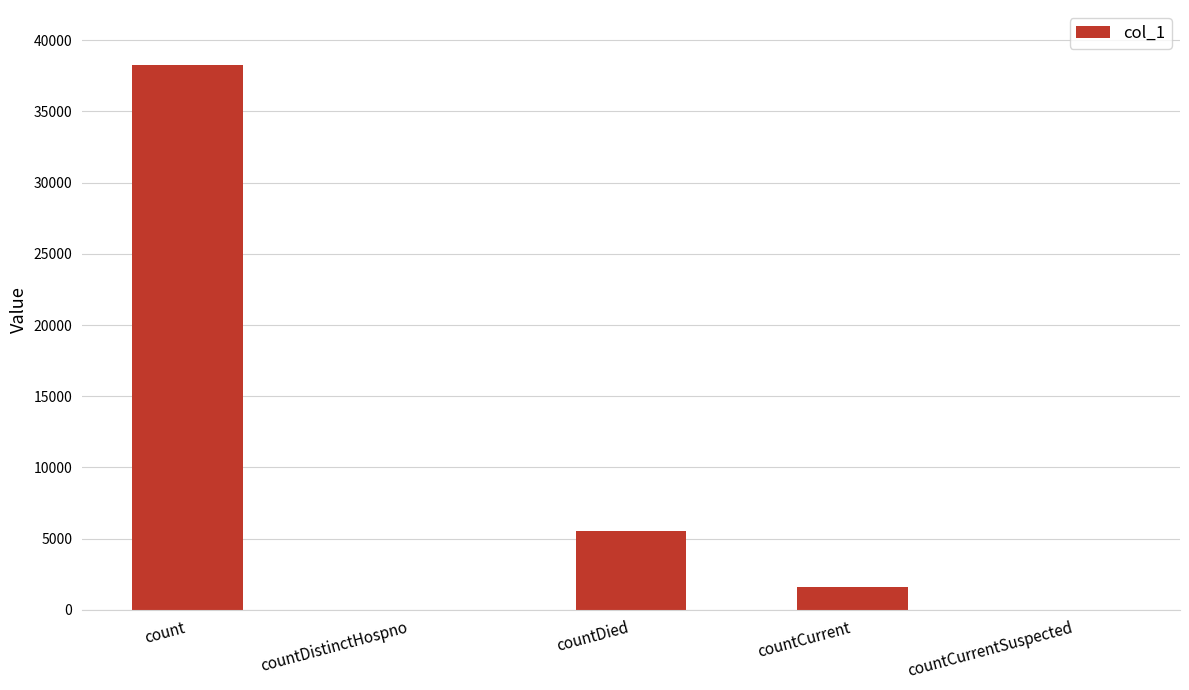

Reading right to left, transcribe all the data shown in this chart.

0	1578	5546	0	38294